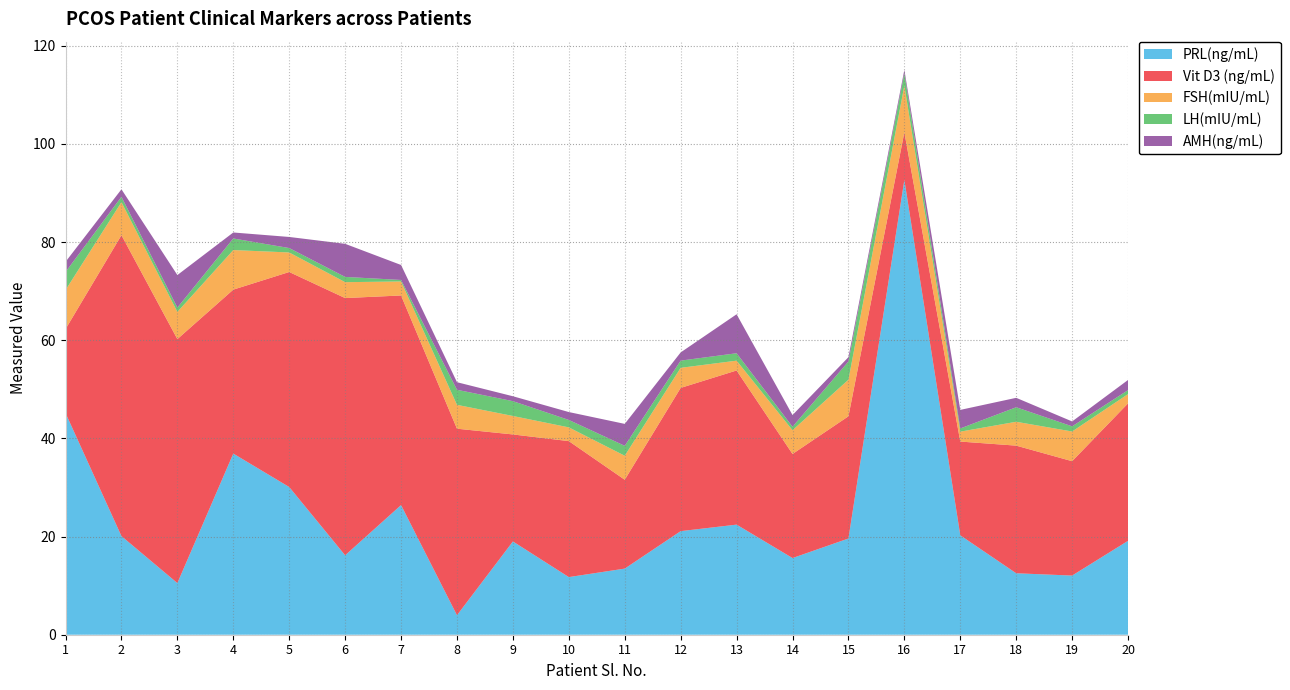

Reading right to left, what are all the values shown in this chart?

PRL(ng/mL): 20=19.1	19=12.1	18=12.5	17=20.2	16=92.7	15=19.6	14=15.6	13=22.4	12=21.1	11=13.5	10=11.7	9=19.0	8=4.0	7=26.4	6=16.2	5=30.1	4=36.9	3=10.5	2=20.1	1=45.2
Vit D3 (ng/mL): 20=28.0	19=23.3	18=26.0	17=19.1	16=9.7	15=24.9	14=21.2	13=31.4	12=29.2	11=18.1	10=27.7	9=21.8	8=38.0	7=42.7	6=52.4	5=43.8	4=33.4	3=49.7	2=61.3	1=17.1
FSH(mIU/mL): 20=1.9	19=6.0	18=4.9	17=2.0	16=9.5	15=7.5	14=4.8	13=2.0	12=4.1	11=4.9	10=2.8	9=3.8	8=4.9	7=2.9	6=3.2	5=4.0	4=8.1	3=5.5	2=6.7	1=8.0
LH(mIU/mL): 20=0.8	19=1.1	18=3.0	17=0.7	16=2.5	15=3.7	14=0.7	13=1.5	12=1.5	11=2.0	10=1.5	9=3.0	8=3.1	7=0.3	6=1.1	5=0.9	4=2.4	3=0.9	2=1.1	1=3.7
AMH(ng/mL): 20=2.1	19=1.0	18=1.9	17=3.8	16=0.7	15=0.9	14=2.4	13=7.9	12=1.7	11=4.5	10=1.6	9=1.0	8=1.5	7=3.0	6=6.7	5=2.3	4=1.2	3=6.6	2=1.5	1=2.1